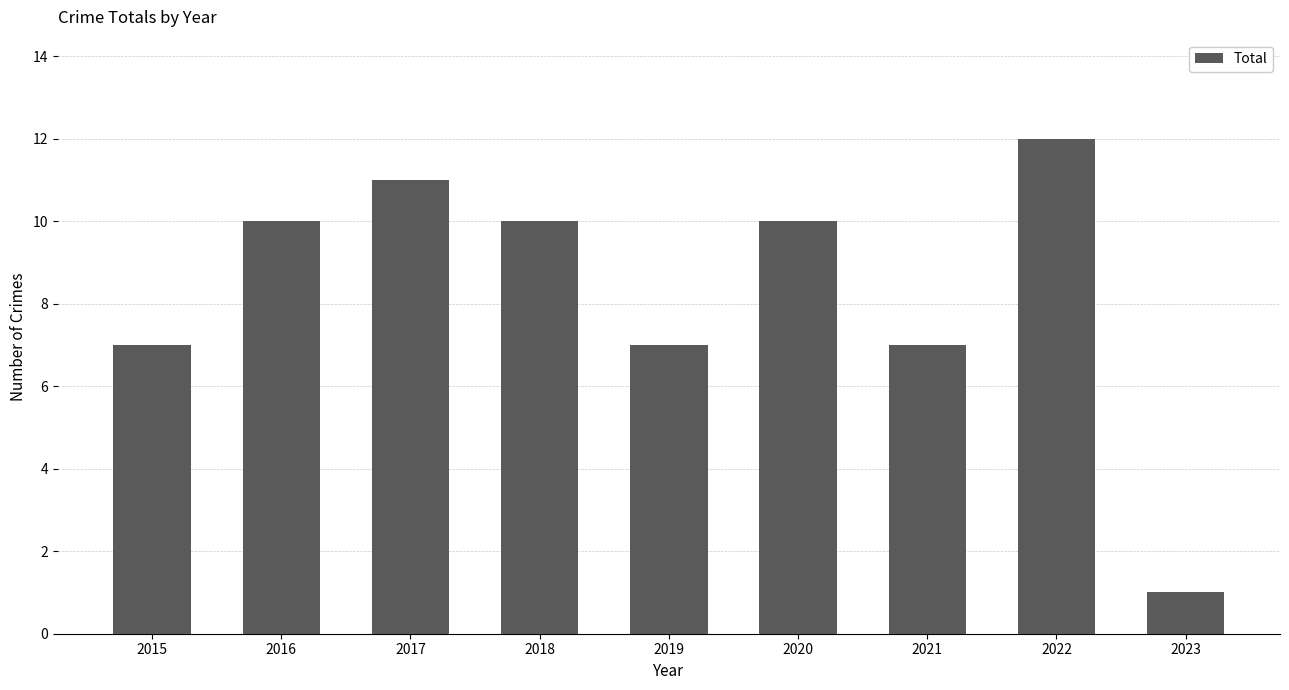

What is the sum of all values?

75